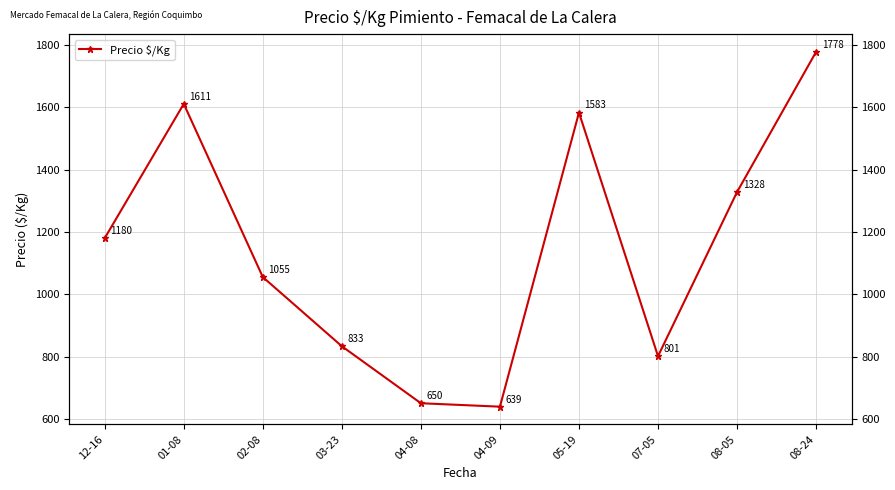

What is the difference between the maximum and minimum values?

1139